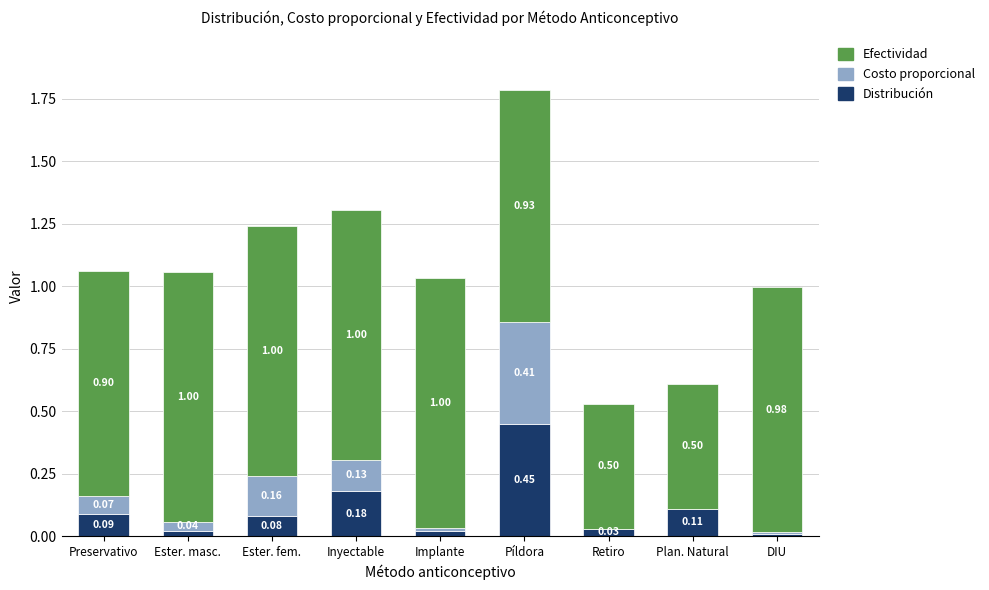

What is the total value across all series at Ester. masc.?

1.1